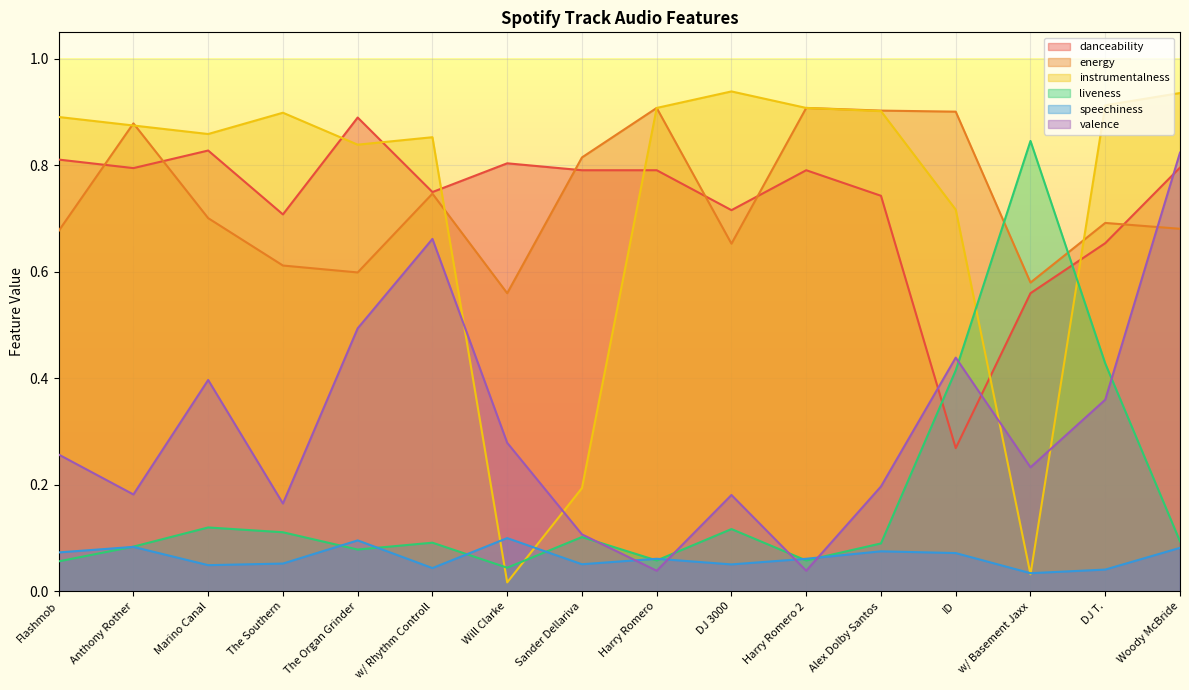

Where do danceability and instrumentalness first cross each other?

The Southern and The Organ Grinder